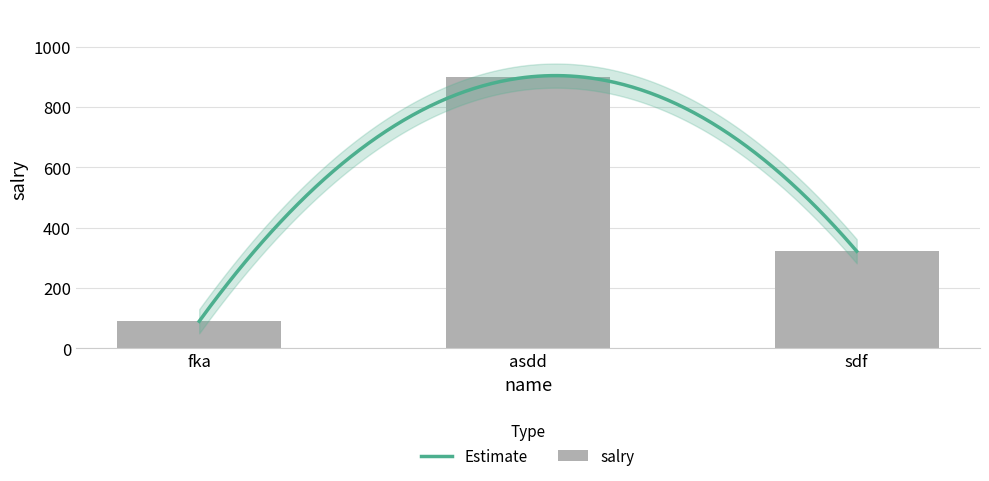

The value at sdf is 476. True or false?

False